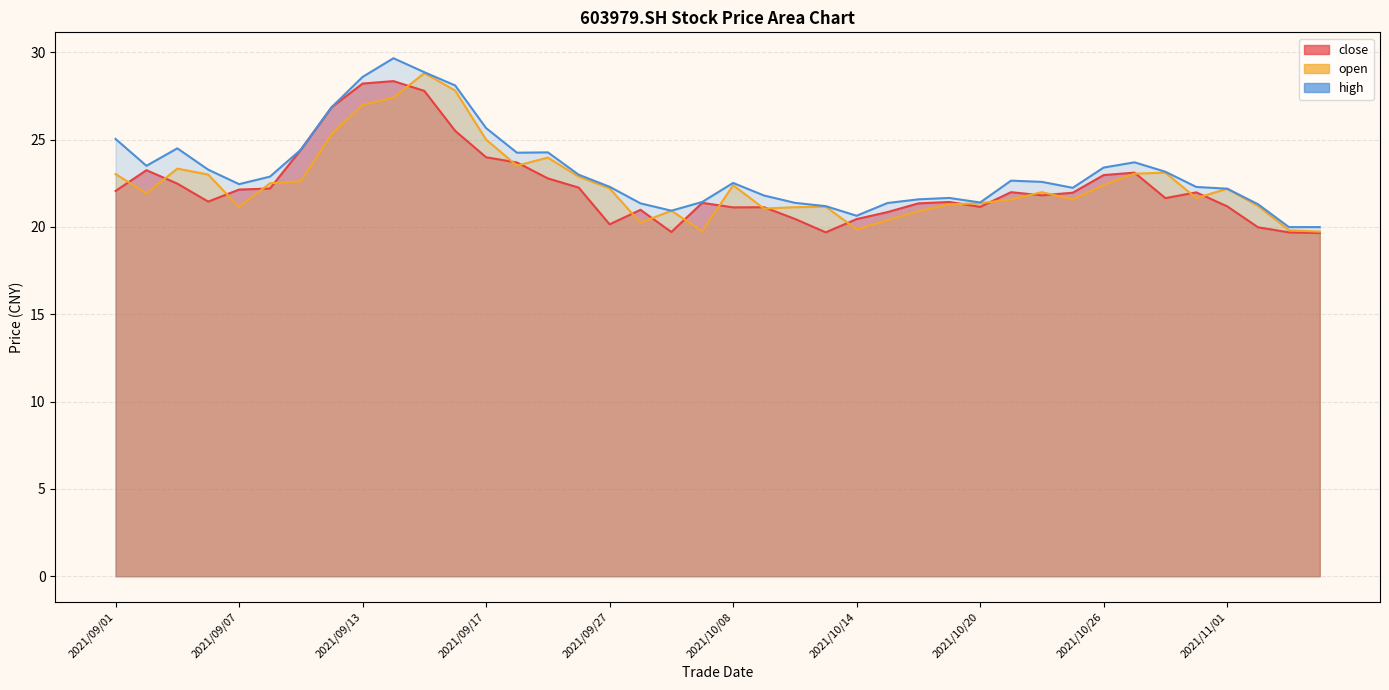

What is the maximum value shown in the chart?

29.7